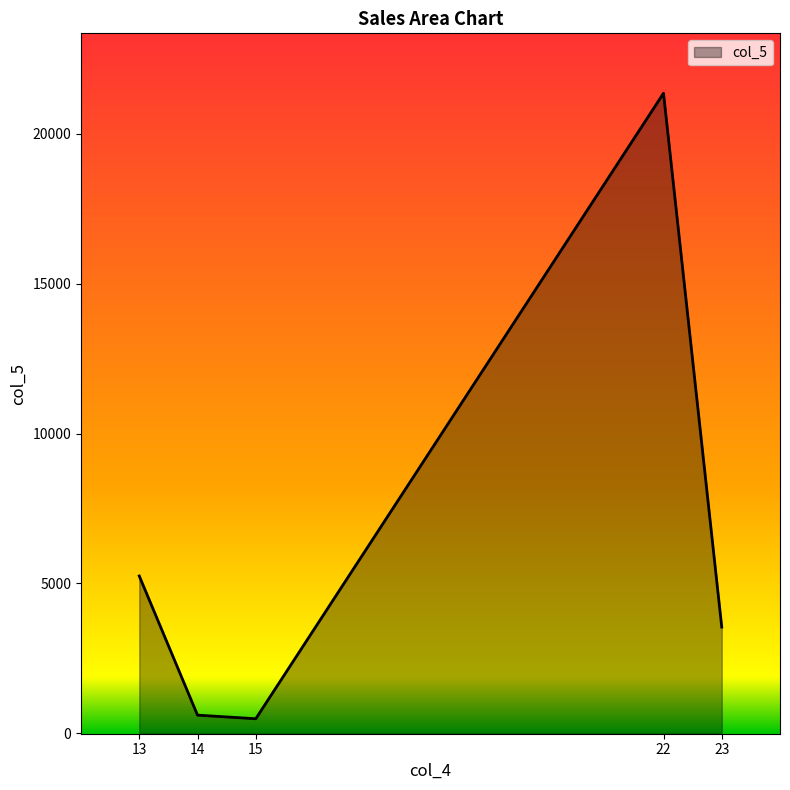

What is the change in value from 15 to 22?

+20880